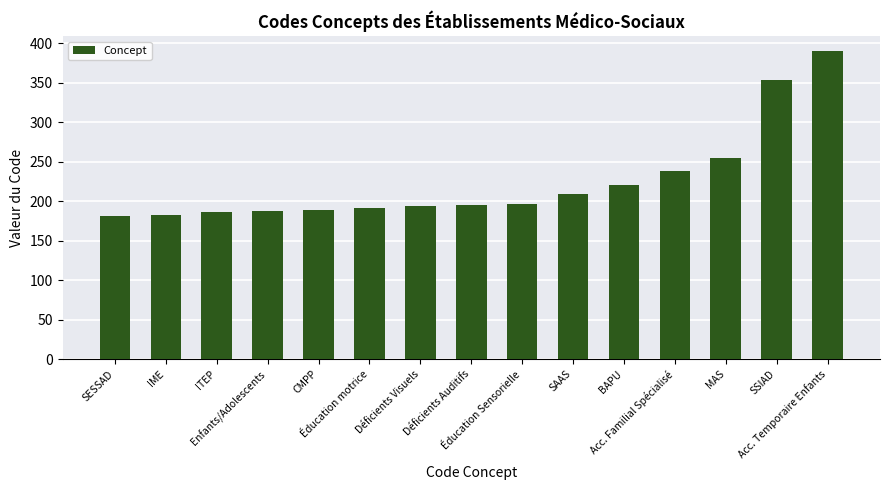

What is the difference between the maximum and minimum values?

208